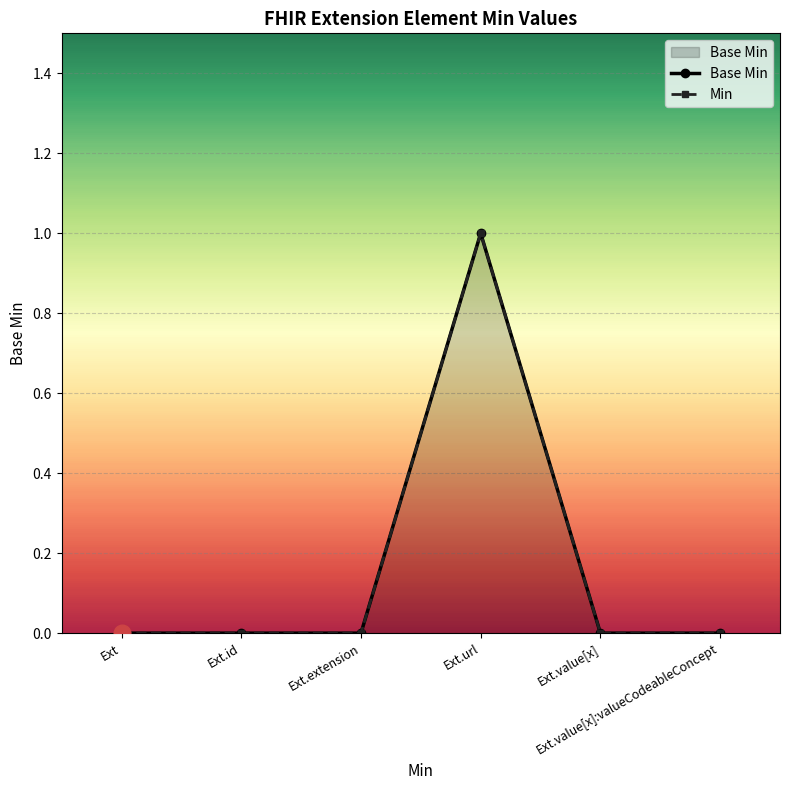

How many series are shown in this chart?

2